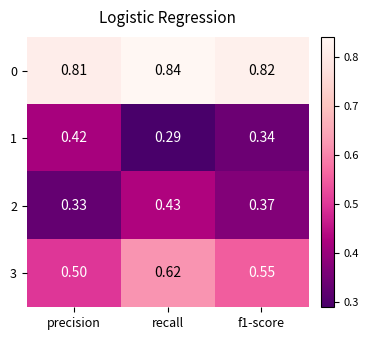

Is the value of 1 at precision greater than the value of 2 at f1-score?

Yes